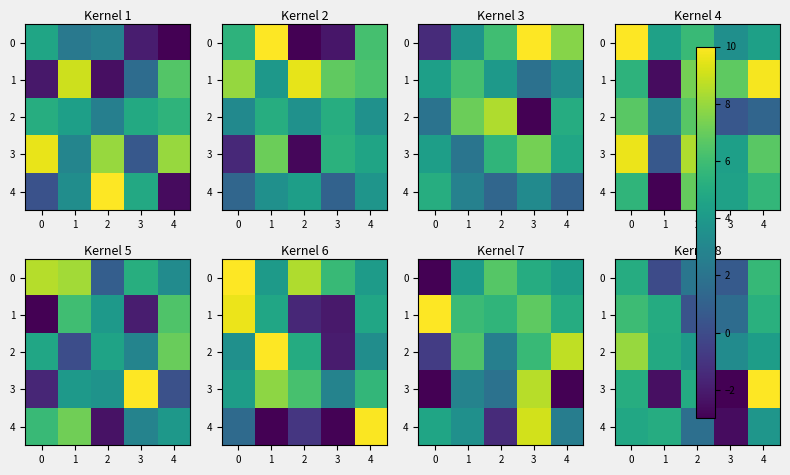

At which category is the sum across all series the highest?

3